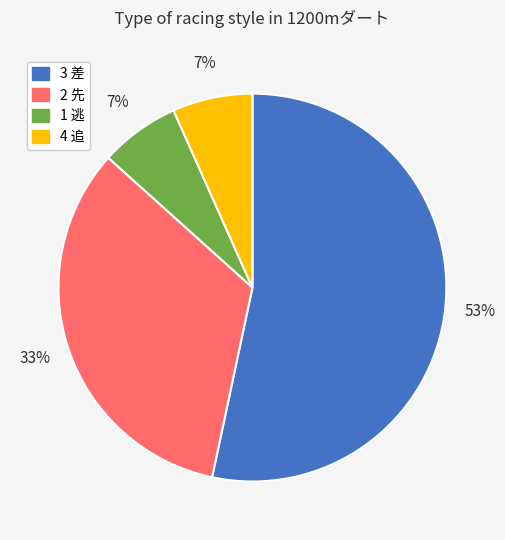

Do 4 追 and 2 先 together represent more than half of the pie?

No